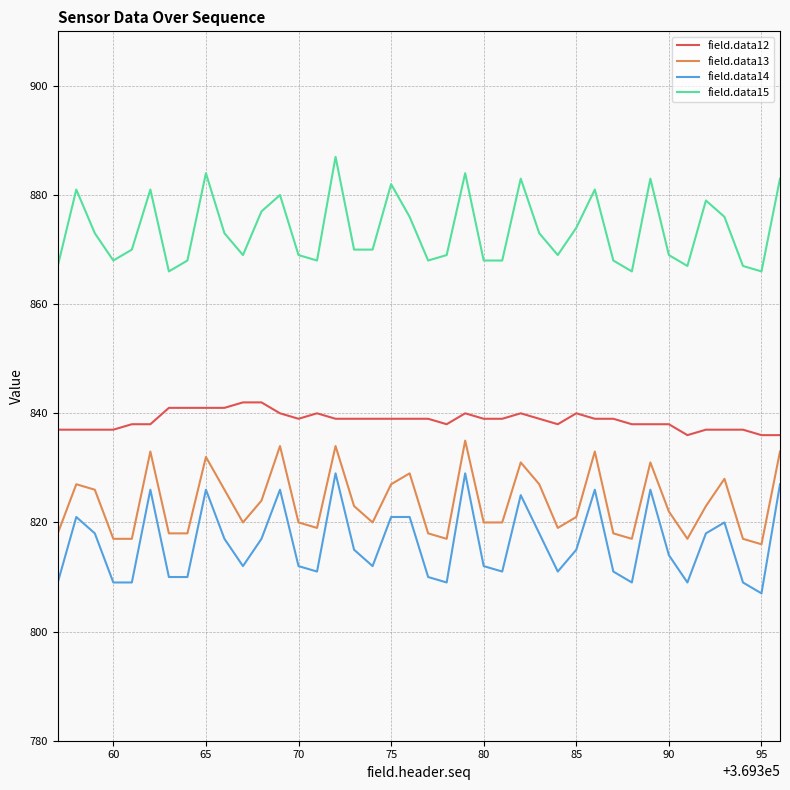

Rank the series by their maximum value, from highest to lowest.

field.data15, field.data12, field.data13, field.data14